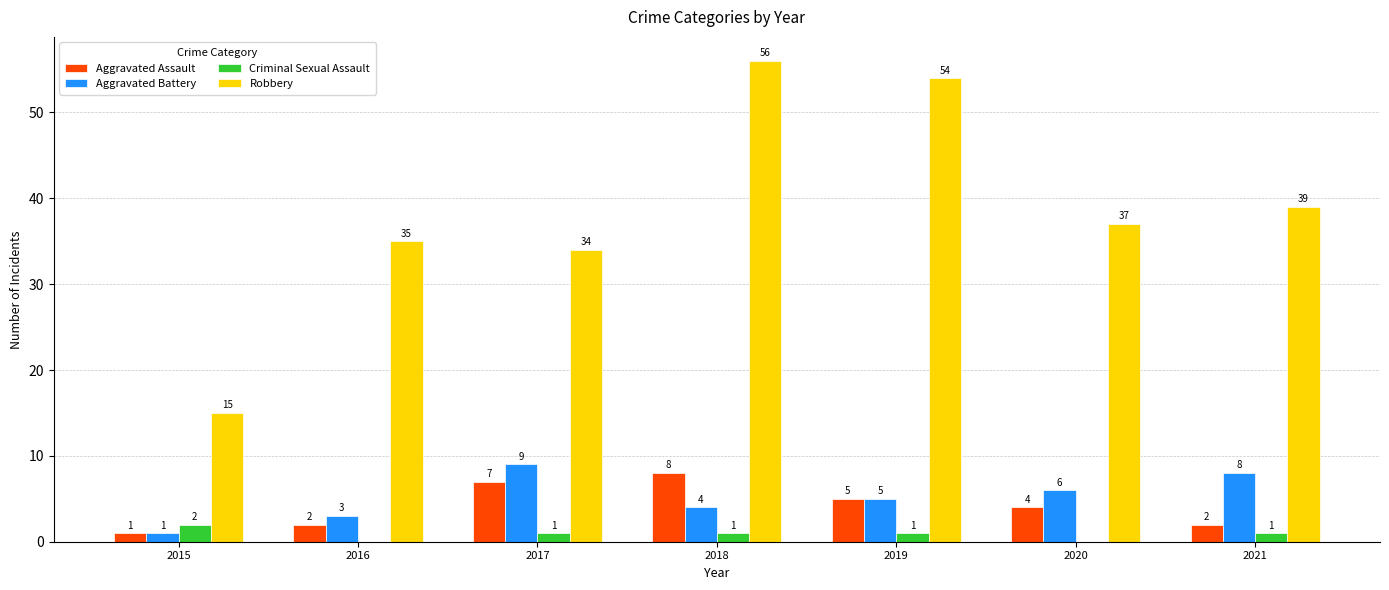

Which series has the largest range (max minus min)?

Robbery